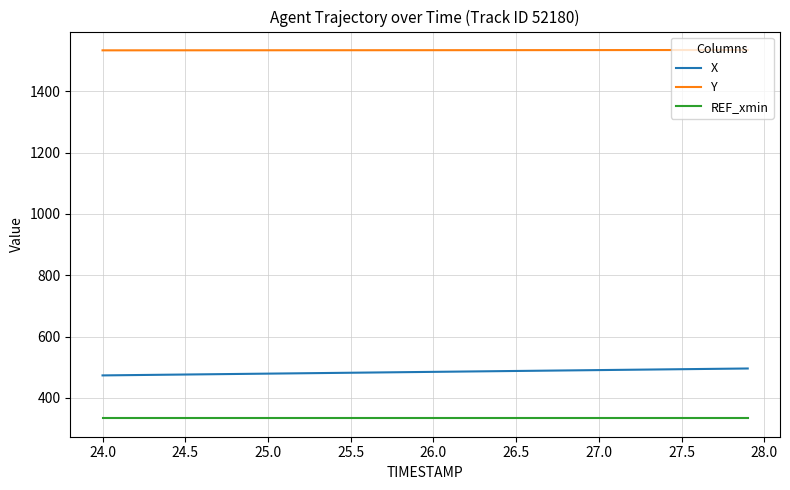

Which series has the largest total across all categories?

Y